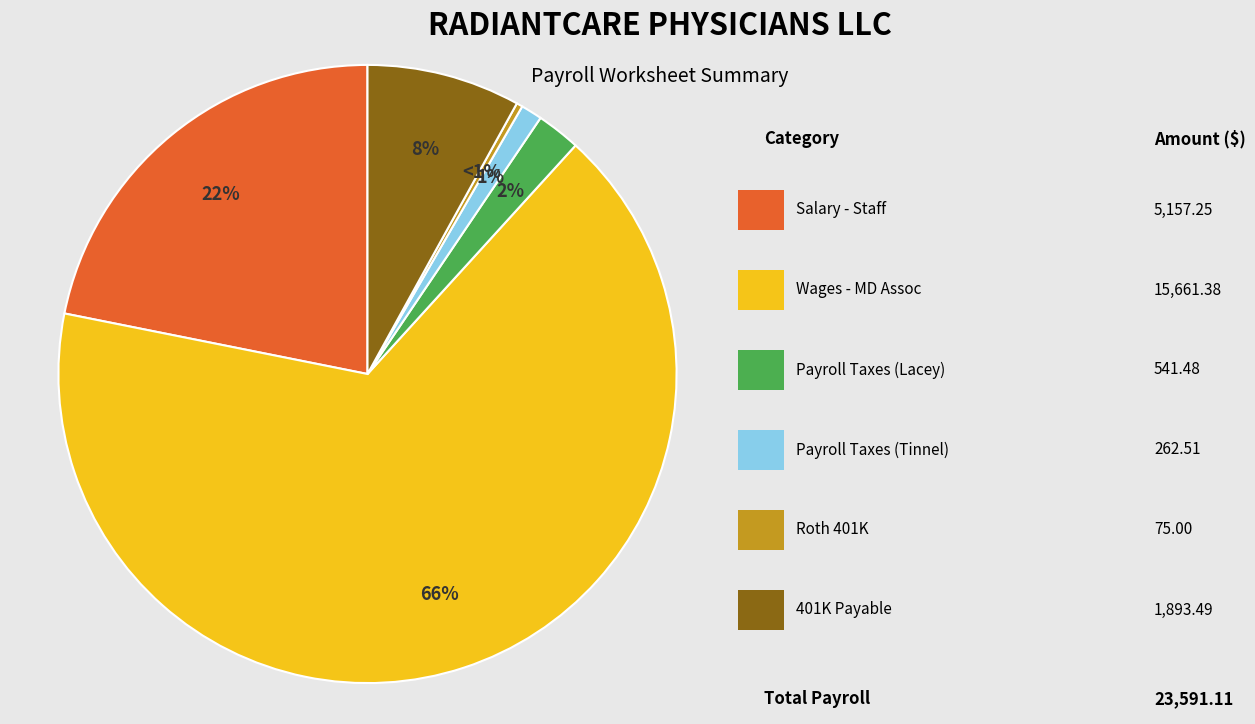

To the nearest percent, what is the difference between the 401K Payable and Roth 401K slice percentages?

8%